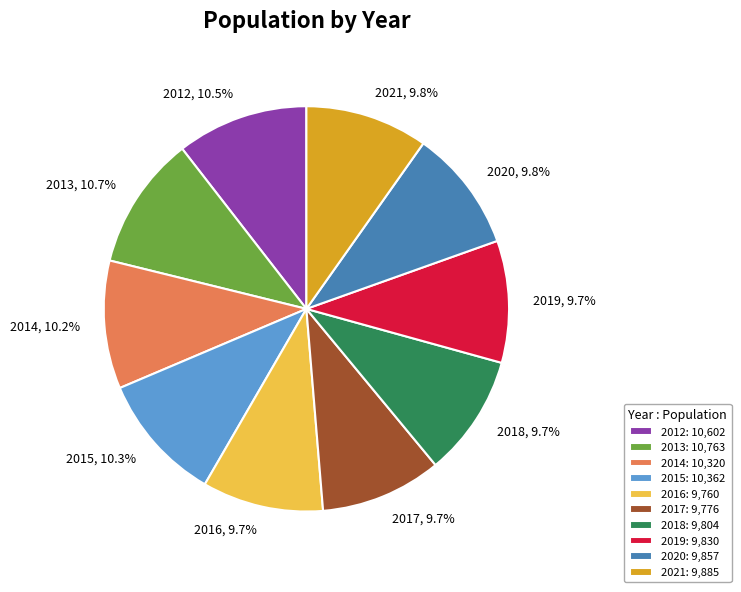

To the nearest percent, what is the combined percentage of 2014 and 2021?

20%